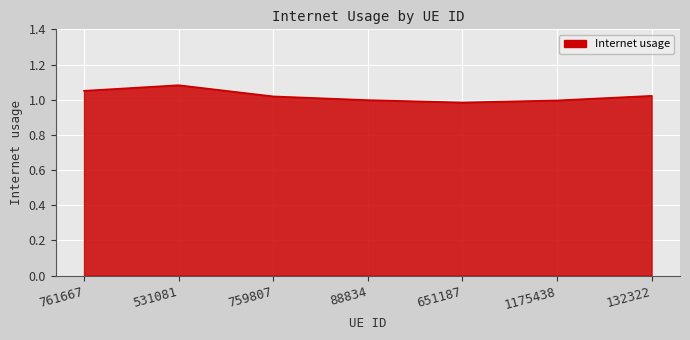

True or false: there are more than 2 points higher than both neighbors.

False